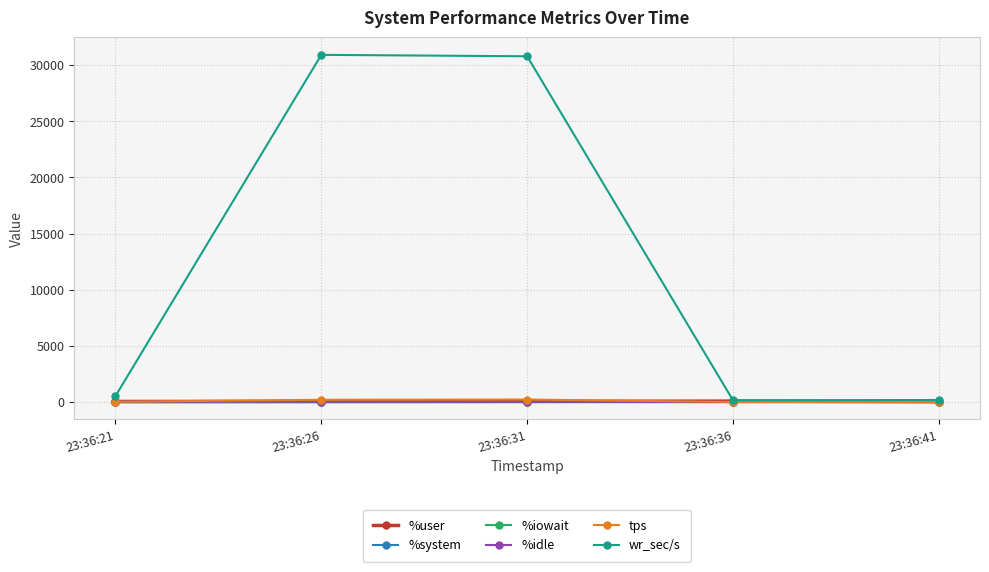

At which label does %idle first exceed 34?

23:36:21